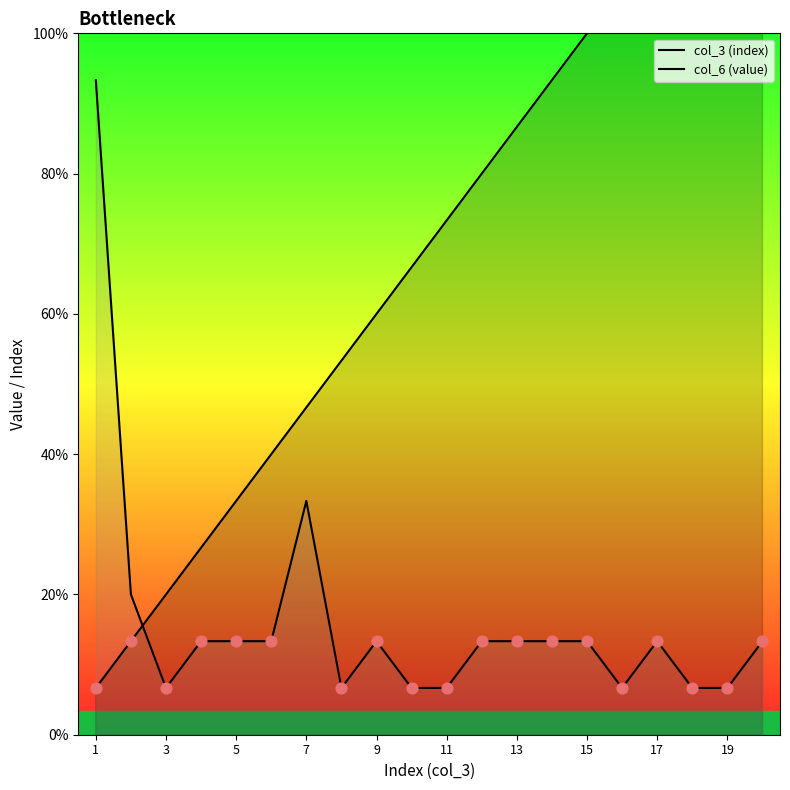

Which series reaches the maximum Y coordinate?

col_3 (index)